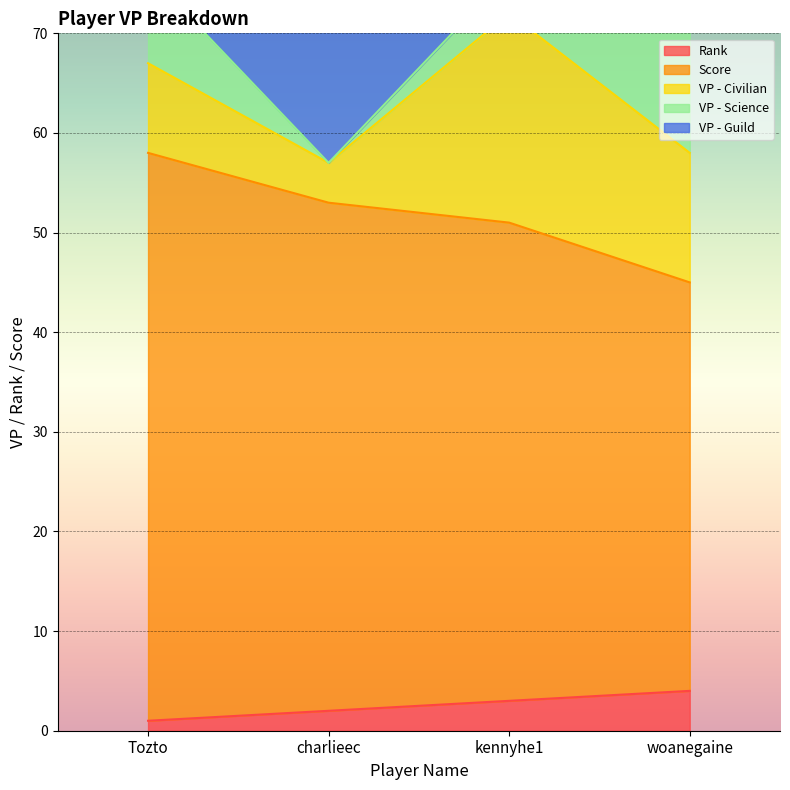

What is the spread (max minus min) of values at charlieec?

51